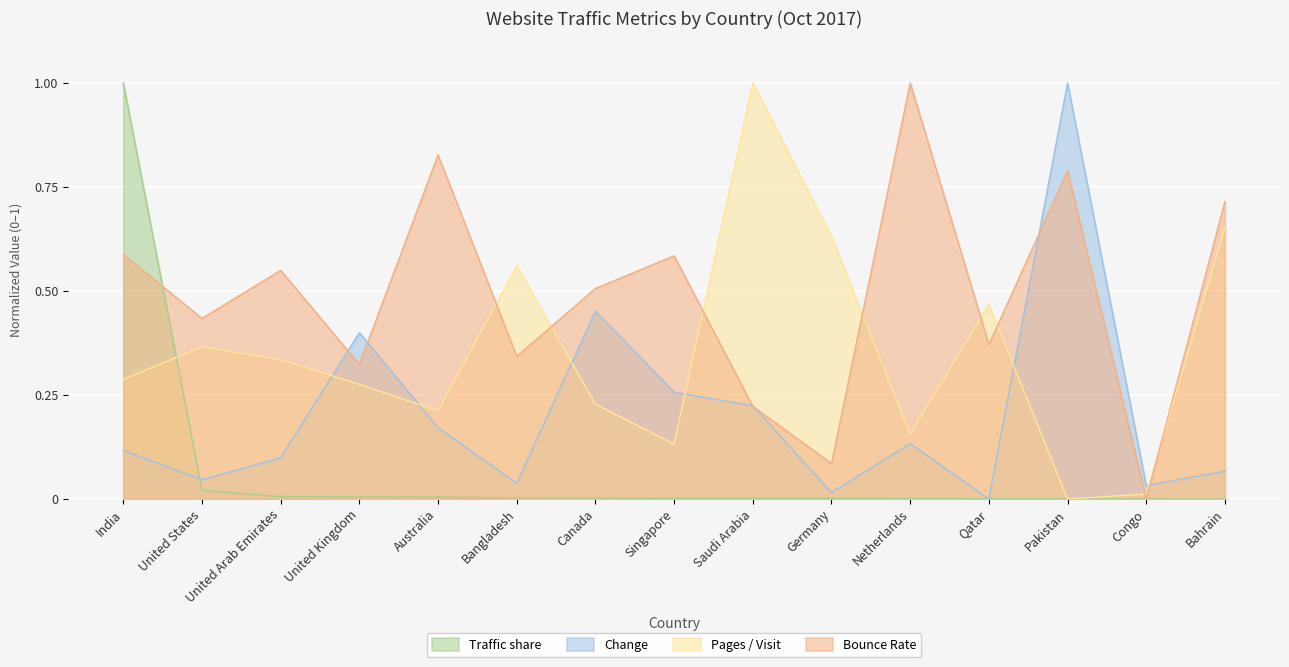

Reading left to right, list all the values displayed in this chart.

Traffic share: India=1.0	United States=0.0	United Arab Emirates=0.0	United Kingdom=0.0	Australia=0.0	Bangladesh=0.0	Canada=0.0	Singapore=0.0	Saudi Arabia=0.0	Germany=0.0	Netherlands=0.0	Qatar=0.0	Pakistan=0.0	Congo=0.0	Bahrain=0.0
Change: India=0.1	United States=0.0	United Arab Emirates=0.1	United Kingdom=0.4	Australia=0.2	Bangladesh=0.0	Canada=0.5	Singapore=0.3	Saudi Arabia=0.2	Germany=0.0	Netherlands=0.1	Qatar=0.0	Pakistan=1.0	Congo=0.0	Bahrain=0.1
Pages / Visit: India=0.3	United States=0.4	United Arab Emirates=0.3	United Kingdom=0.3	Australia=0.2	Bangladesh=0.6	Canada=0.2	Singapore=0.1	Saudi Arabia=1.0	Germany=0.6	Netherlands=0.2	Qatar=0.5	Pakistan=0.0	Congo=0.0	Bahrain=0.7
Bounce Rate: India=0.6	United States=0.4	United Arab Emirates=0.5	United Kingdom=0.3	Australia=0.8	Bangladesh=0.3	Canada=0.5	Singapore=0.6	Saudi Arabia=0.2	Germany=0.1	Netherlands=1.0	Qatar=0.4	Pakistan=0.8	Congo=0.0	Bahrain=0.7